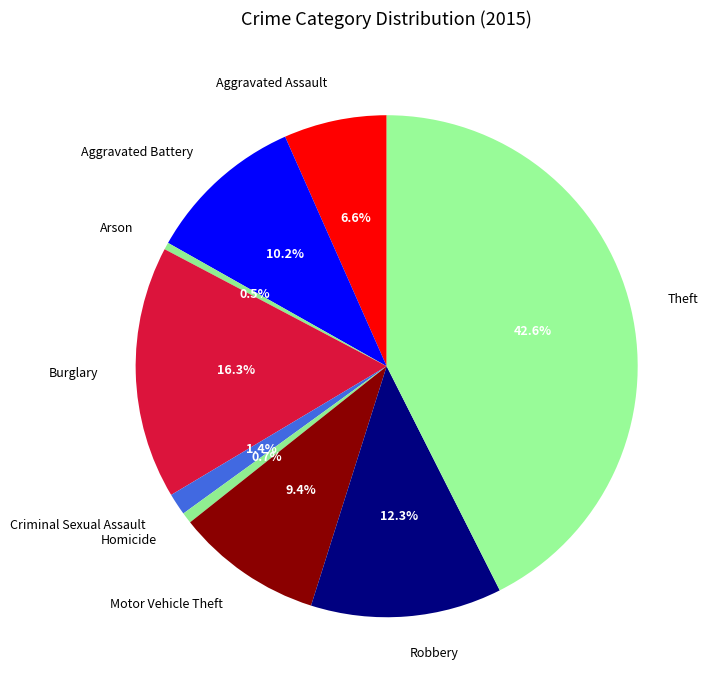

Which category has the biggest portion of the pie?

Theft